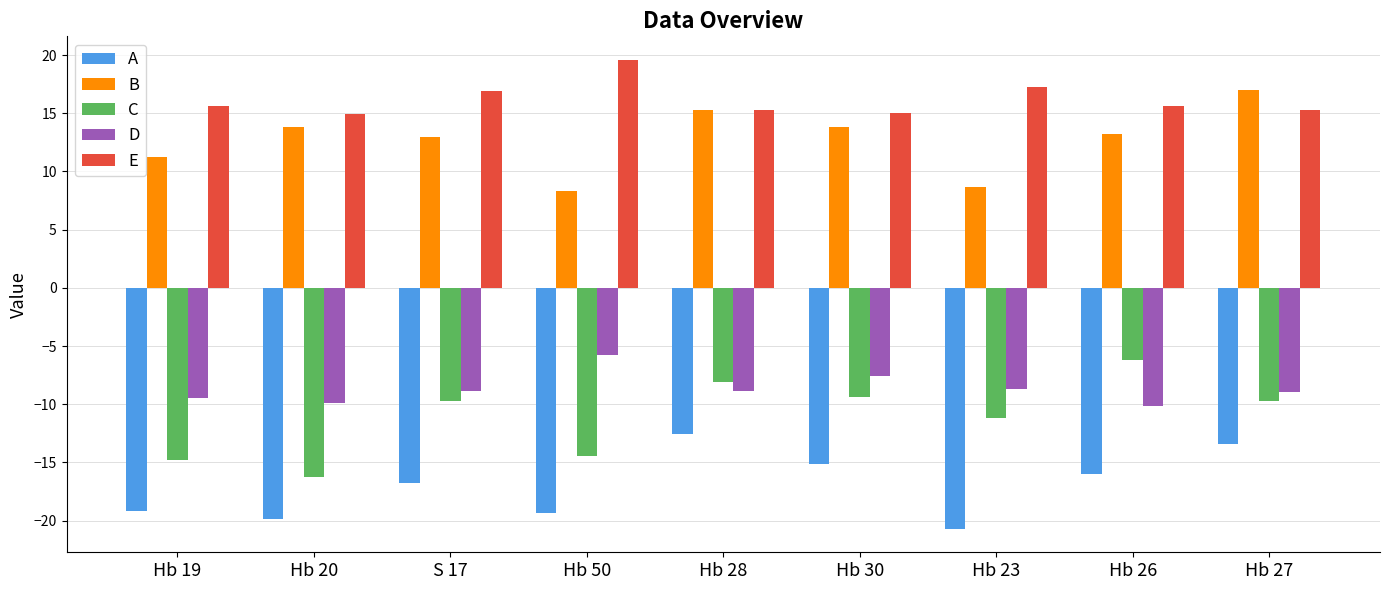

Where is D nearest to the value -7?

Hb 30